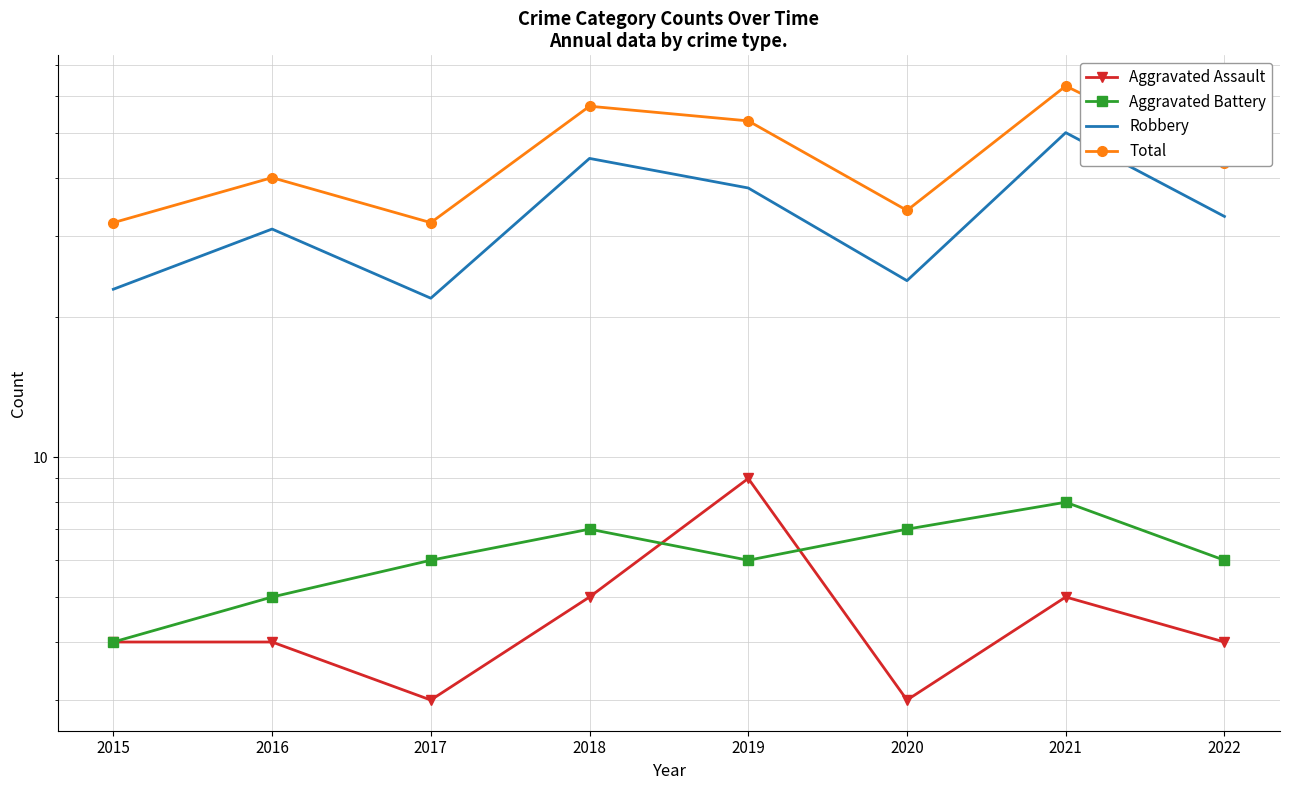

What is the highest value of the Robbery series?

50